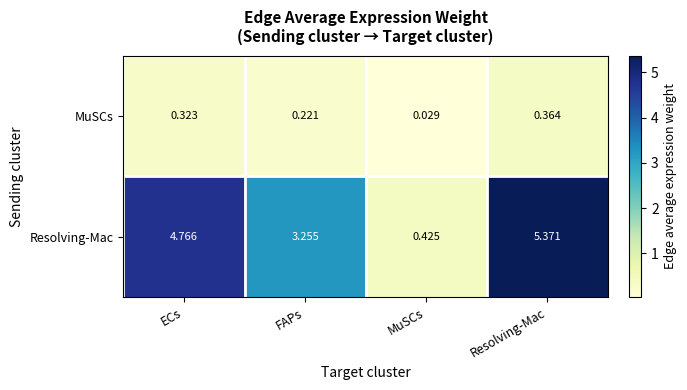

Rank the series at MuSCs from highest to lowest value.

Resolving-Mac, MuSCs